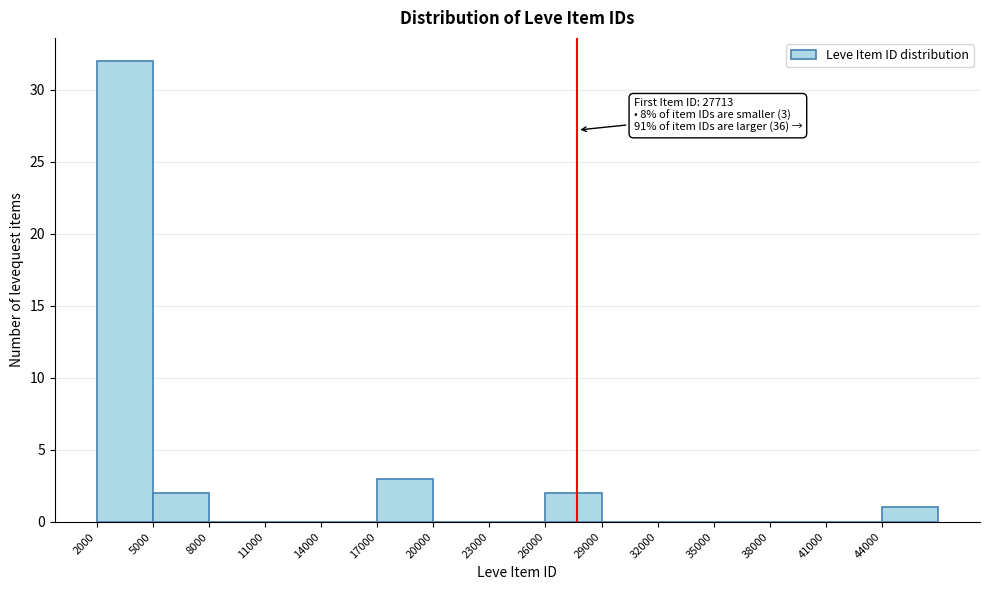

Which range on the x-axis has the tallest bar?

2000 to 5000